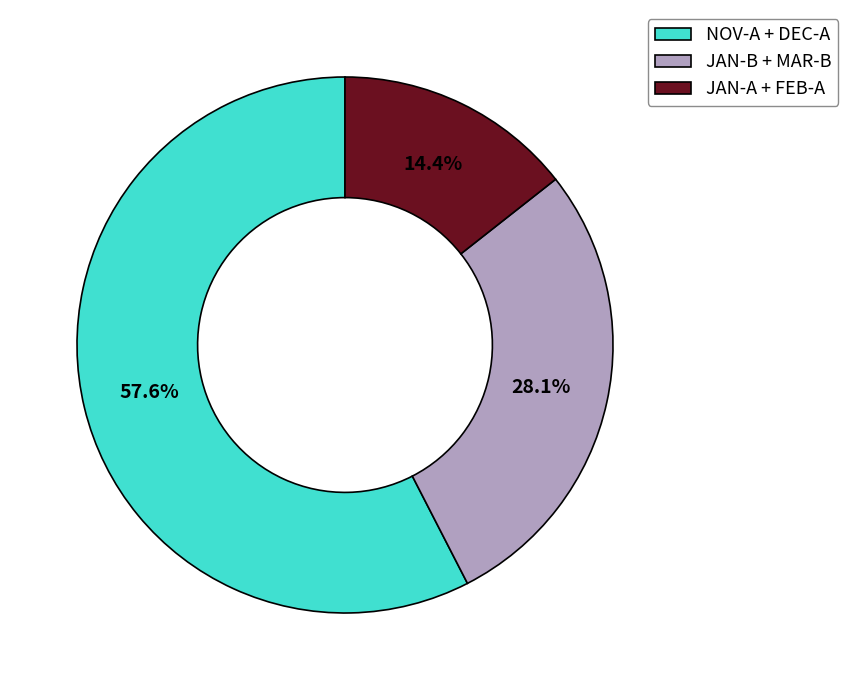

How many segments does this pie chart have?

3